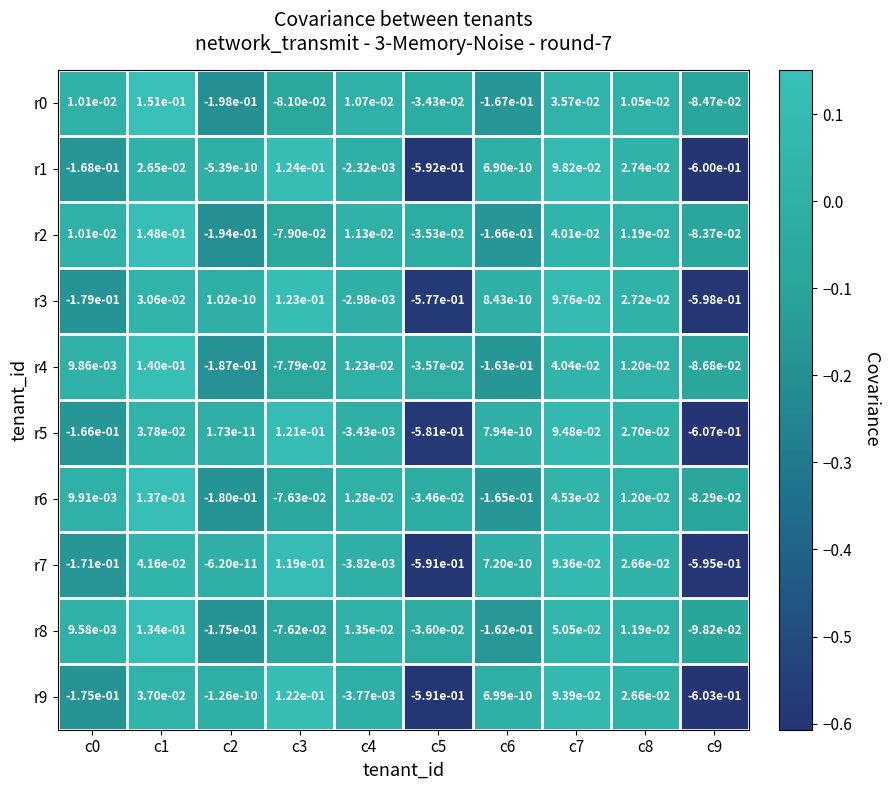

Count the number of data series in this chart.

10